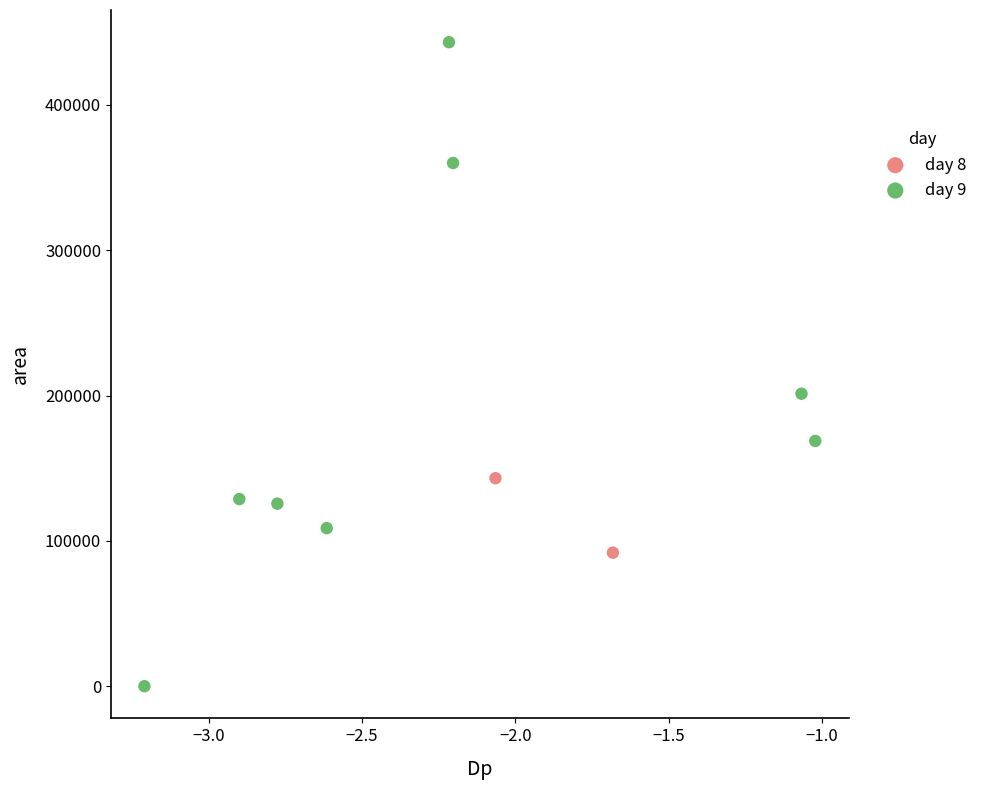

What are all the series names shown in the legend?

day 8, day 9